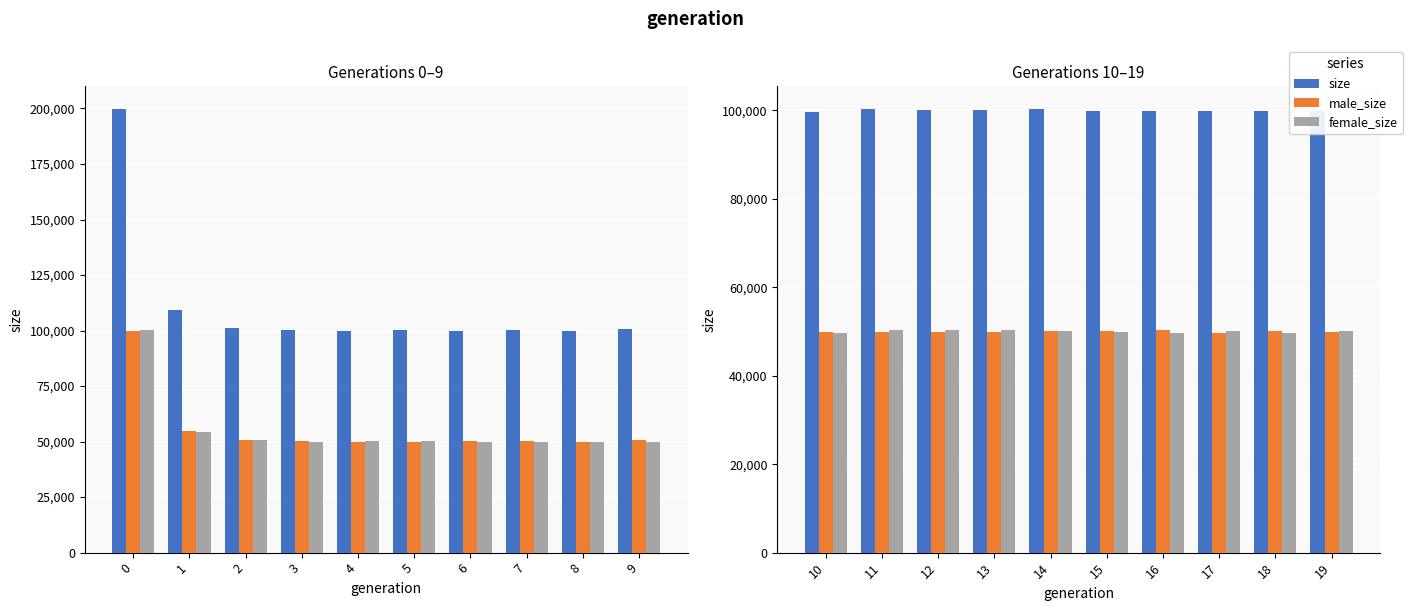

Is it true that female_size equals 31295 at 10?

False